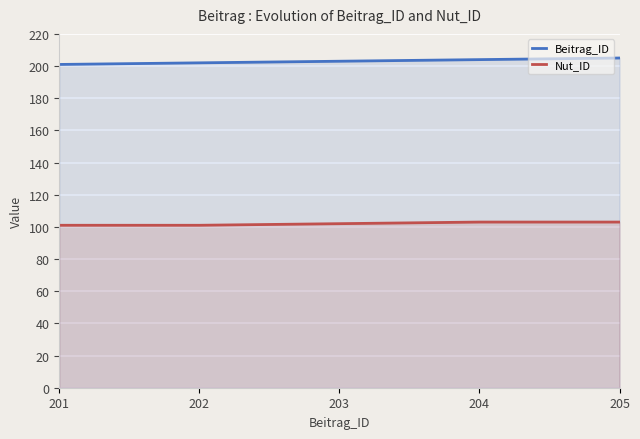

What are all the series names shown in the legend?

Beitrag_ID, Nut_ID